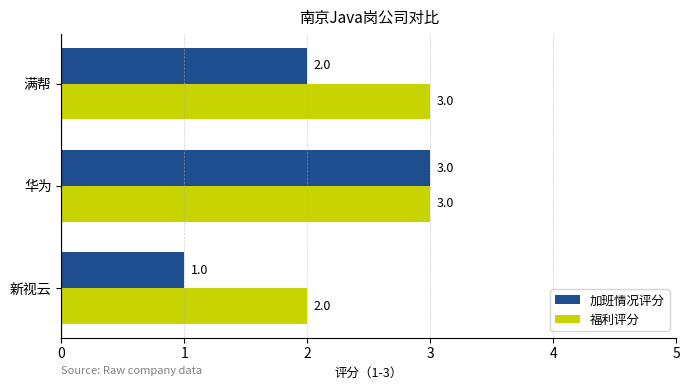

Which category has the lowest value in the 加班情况评分 series?

新视云